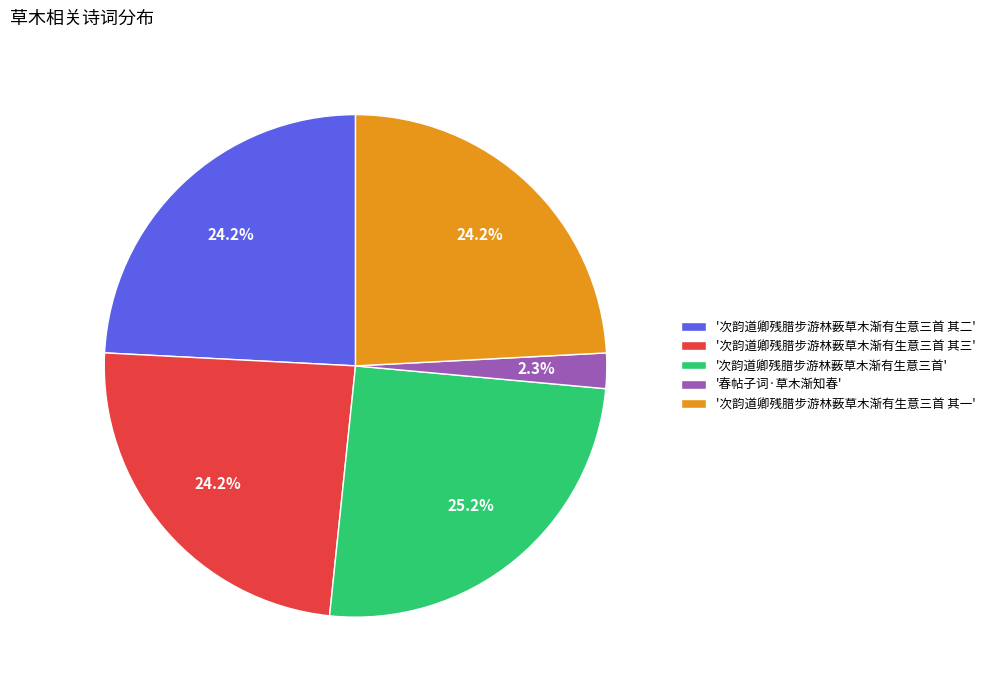

Is there a majority slice in this chart?

No